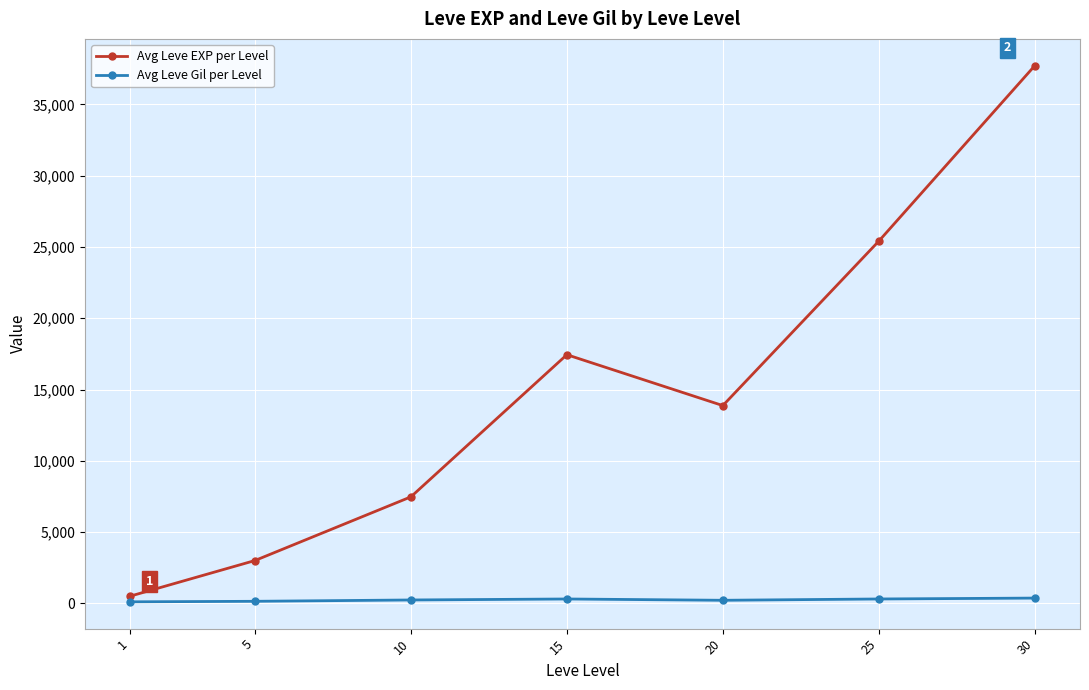

True or false: Avg Leve EXP per Level has more than 2 interior local peaks.

False